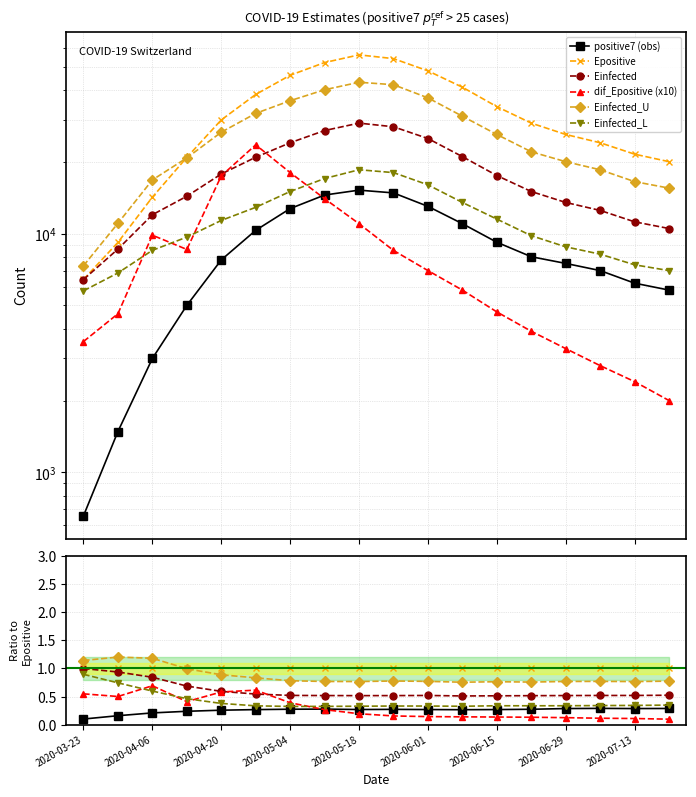

True or false: positive7 (obs) and Einfected_U intersect in this chart.

False